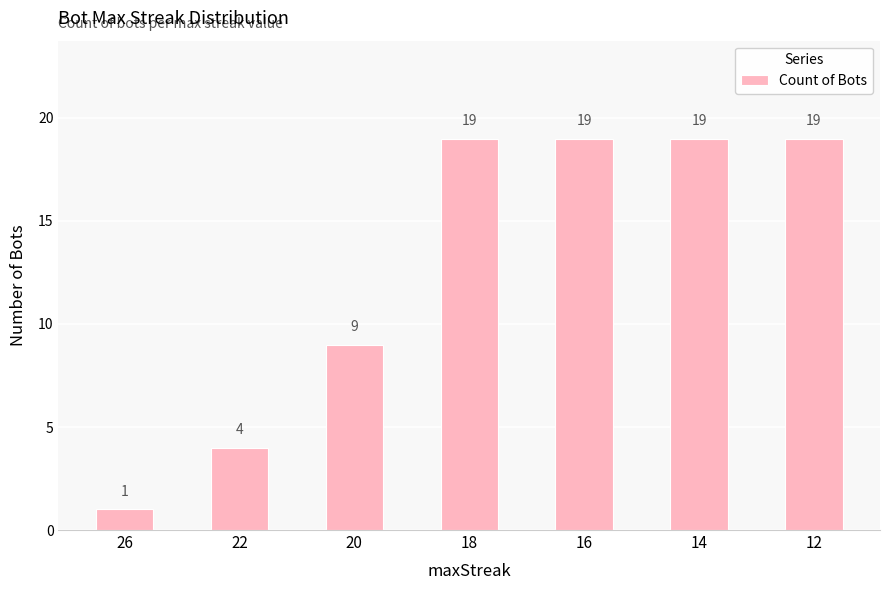

Is it true that the value at 18 is 10?

False